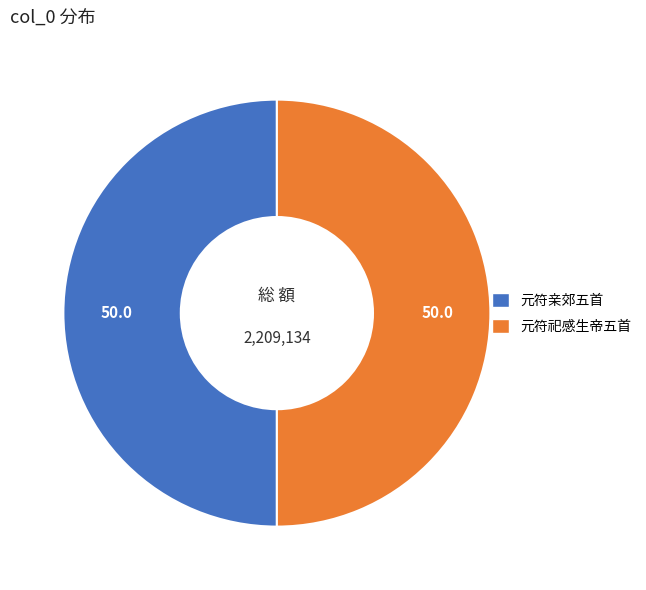

Approximately how many times larger is the value at 元符亲郊五首 compared to 元符祀感生帝五首?

1.0